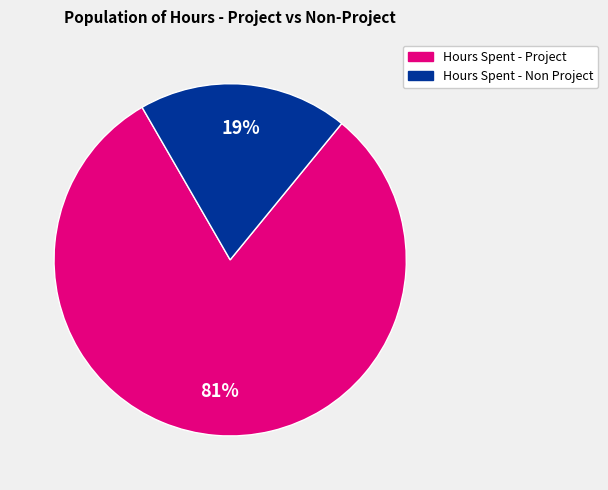

Is the sum of Hours Spent - Non Project and Hours Spent - Project greater than half?

Yes